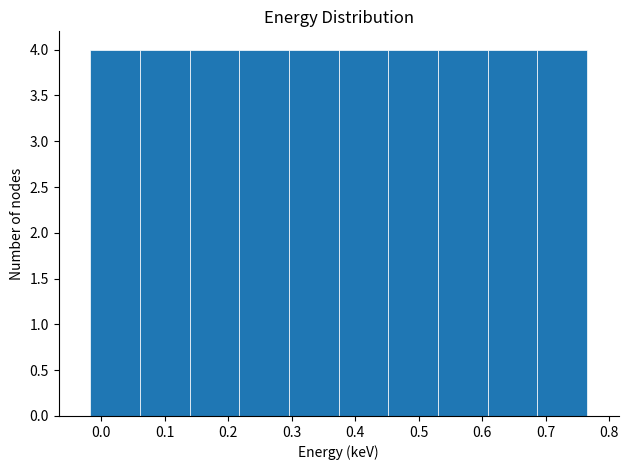

Reading left to right, list every bar in this chart as the range it spans on the x-axis followed by its height. Neither the bar edges nor the heights are printed on the chart, so give them approximately, as read against the axes.

-0.02 to 0.06: 4
0.06 to 0.14: 4
0.14 to 0.22: 4
0.22 to 0.30: 4
0.30 to 0.37: 4
0.37 to 0.45: 4
0.45 to 0.53: 4
0.53 to 0.61: 4
0.61 to 0.69: 4
0.69 to 0.77: 4